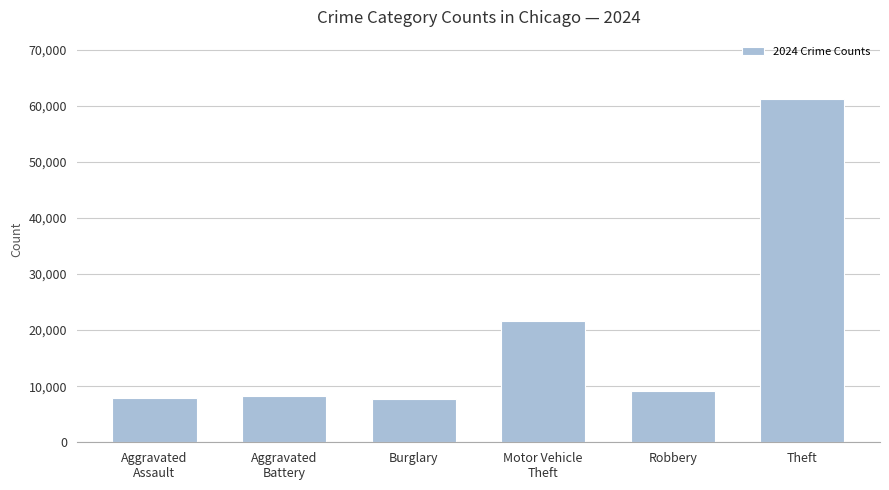

What is the label of the 4th bar from the right?

Burglary